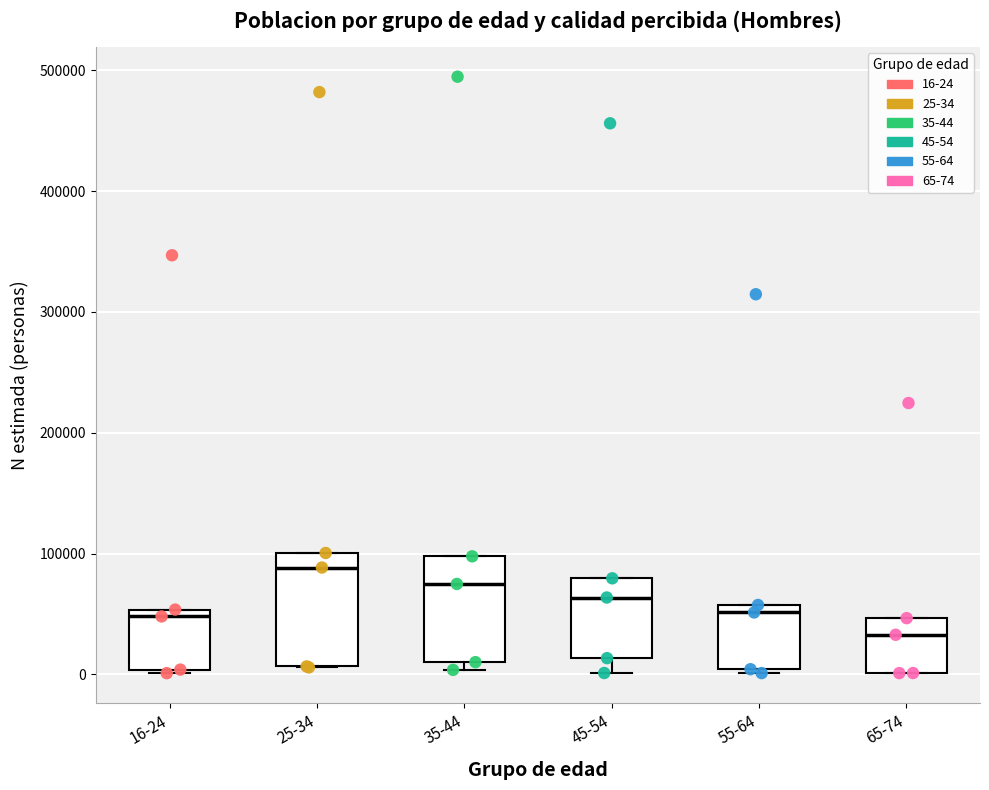

Reading left to right, transcribe this box plot: for each box, give where its median line is, the range the box spans, and where its two whiskers end, as read against the y-axis. The values are not printed on the chart, so give them approximately, as read against the axis.

16-24: median 50000 (just below the box's upper edge), box 0 to 50000, whiskers 0 to 50000
25-34: median 90000, box 10000 to 100000, whiskers 10000 to 100000
35-44: median 70000, box 10000 to 100000, whiskers 0 to 100000
45-54: median 60000, box 10000 to 80000, whiskers 0 to 80000
55-64: median 50000, box 0 to 60000, whiskers 0 (just below the box's lower edge) to 60000
65-74: median 30000, box 0 to 50000, whiskers 0 to 50000